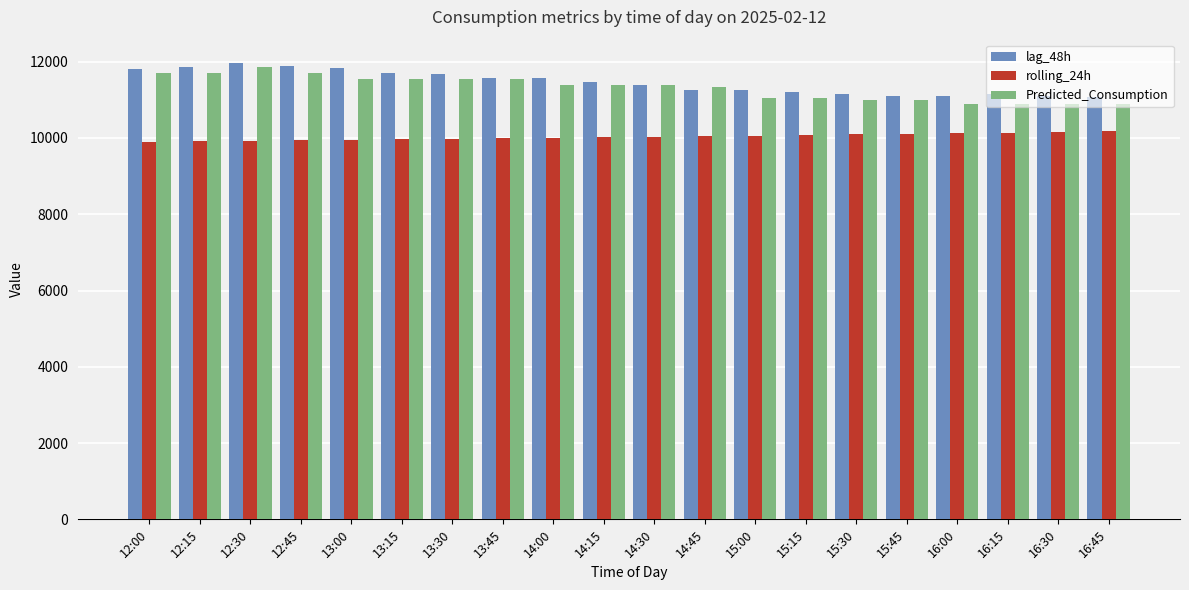

Rank the series by their maximum value, from lowest to highest.

rolling_24h, Predicted_Consumption, lag_48h